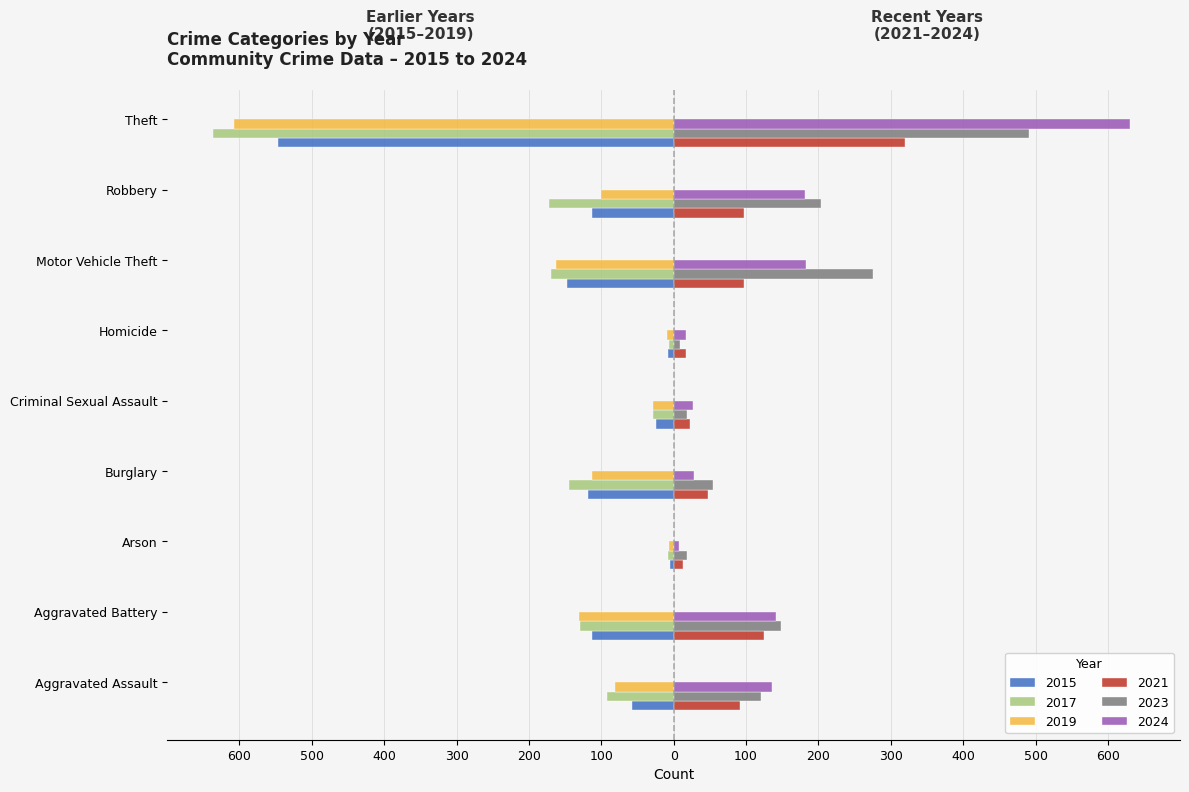

Read the 2015 value at Theft, to the nearest 10.

-550